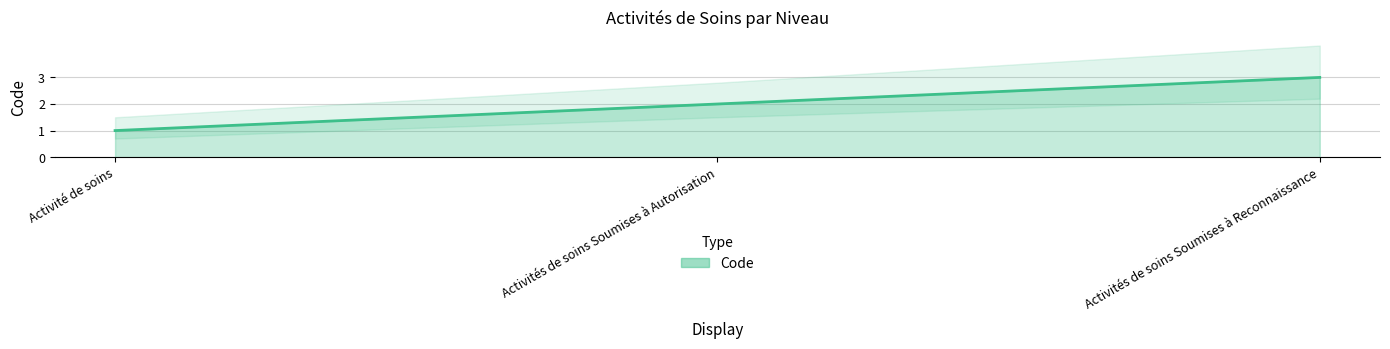

What is the value of the 2nd point from the left?

2